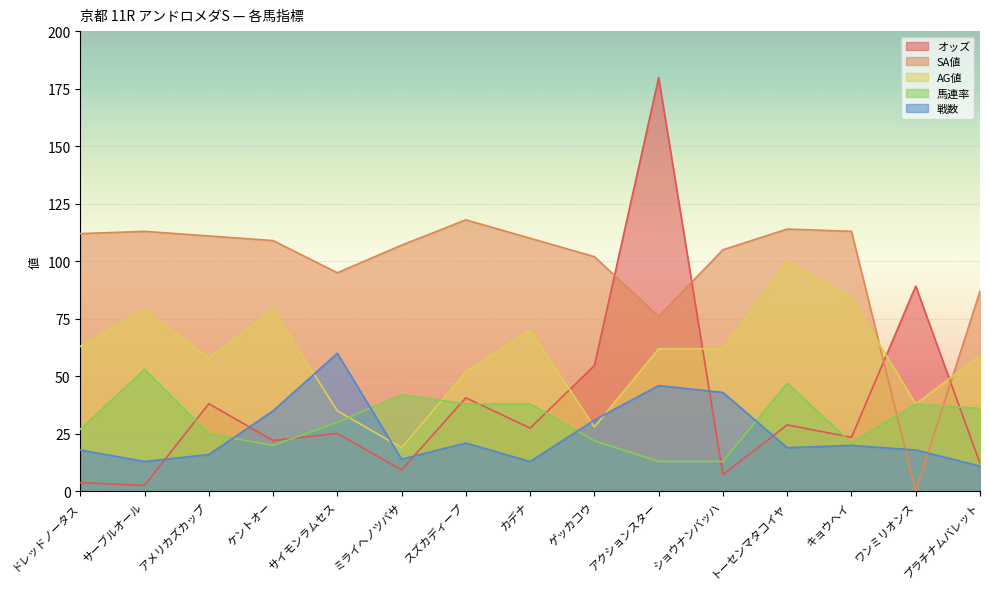

At which category does AG値 reach its first local peak?

サーブルオール